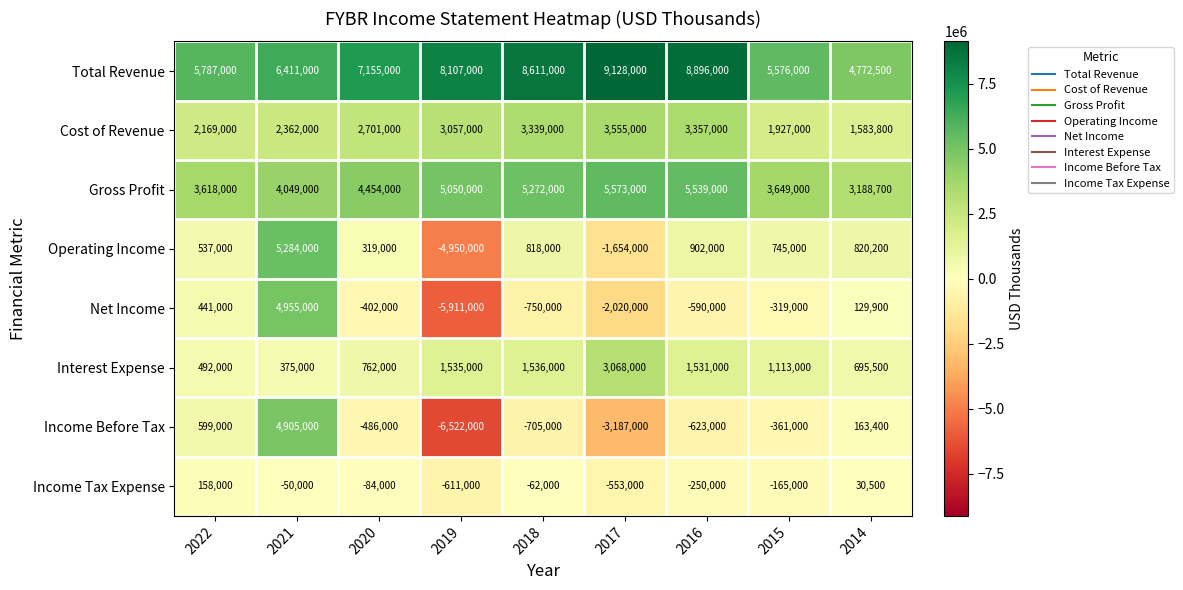

Count the number of categories in the chart.

9